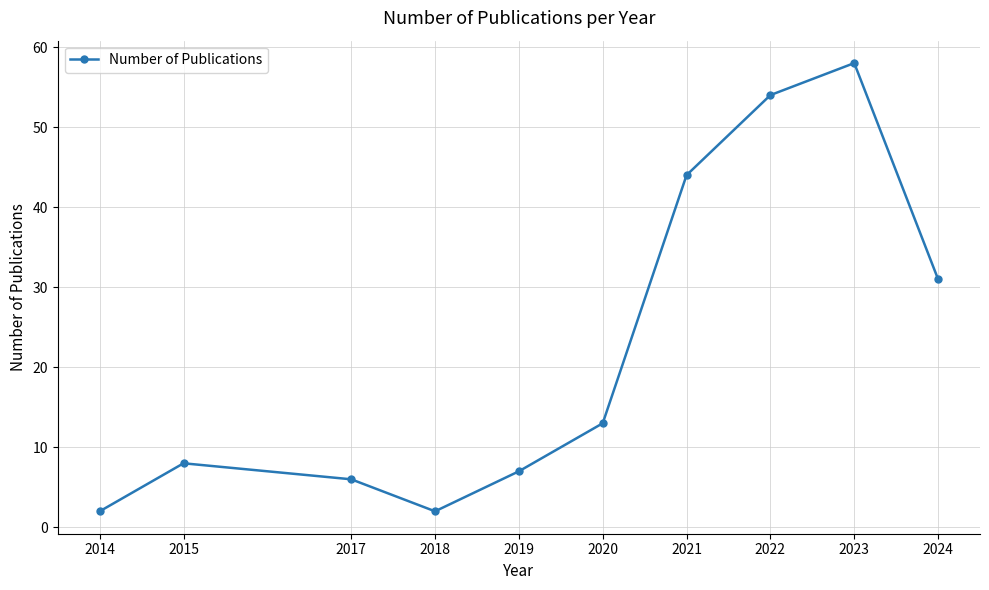

Reading left to right, extract all data points from this chart.

2	8	6	2	7	13	44	54	58	31